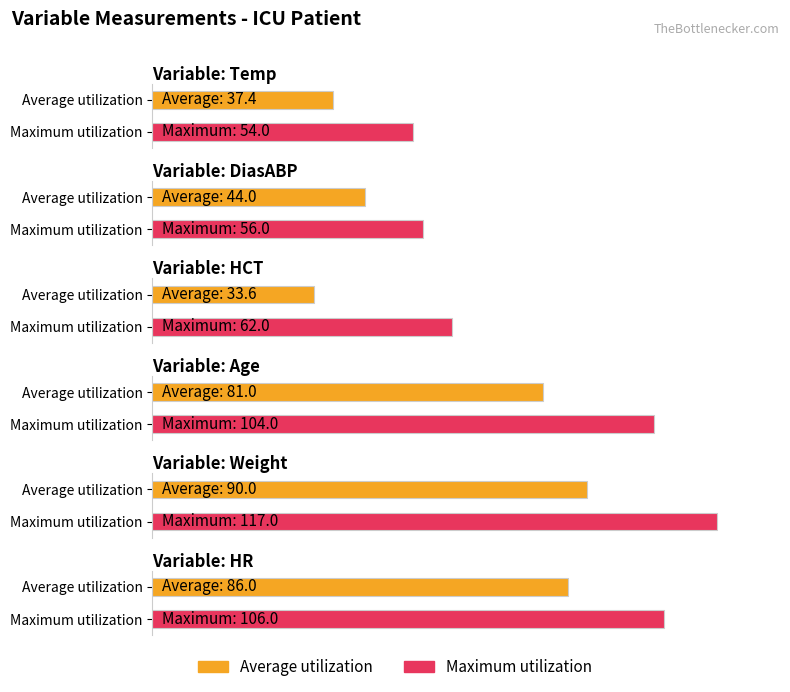

How many bars are there in total?

12